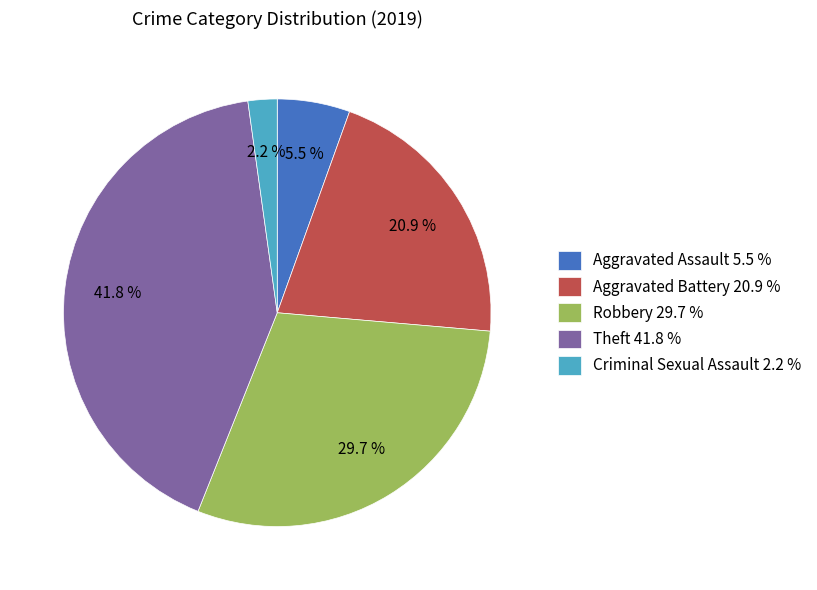

Between Theft 41.8 % and Aggravated Assault 5.5 %, which is larger?

Theft 41.8 %